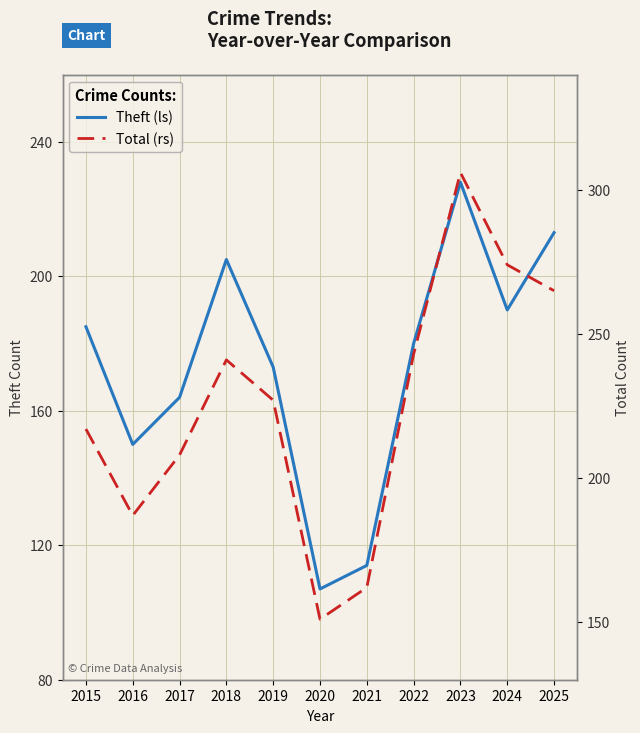

What is the minimum value shown in the chart?

107